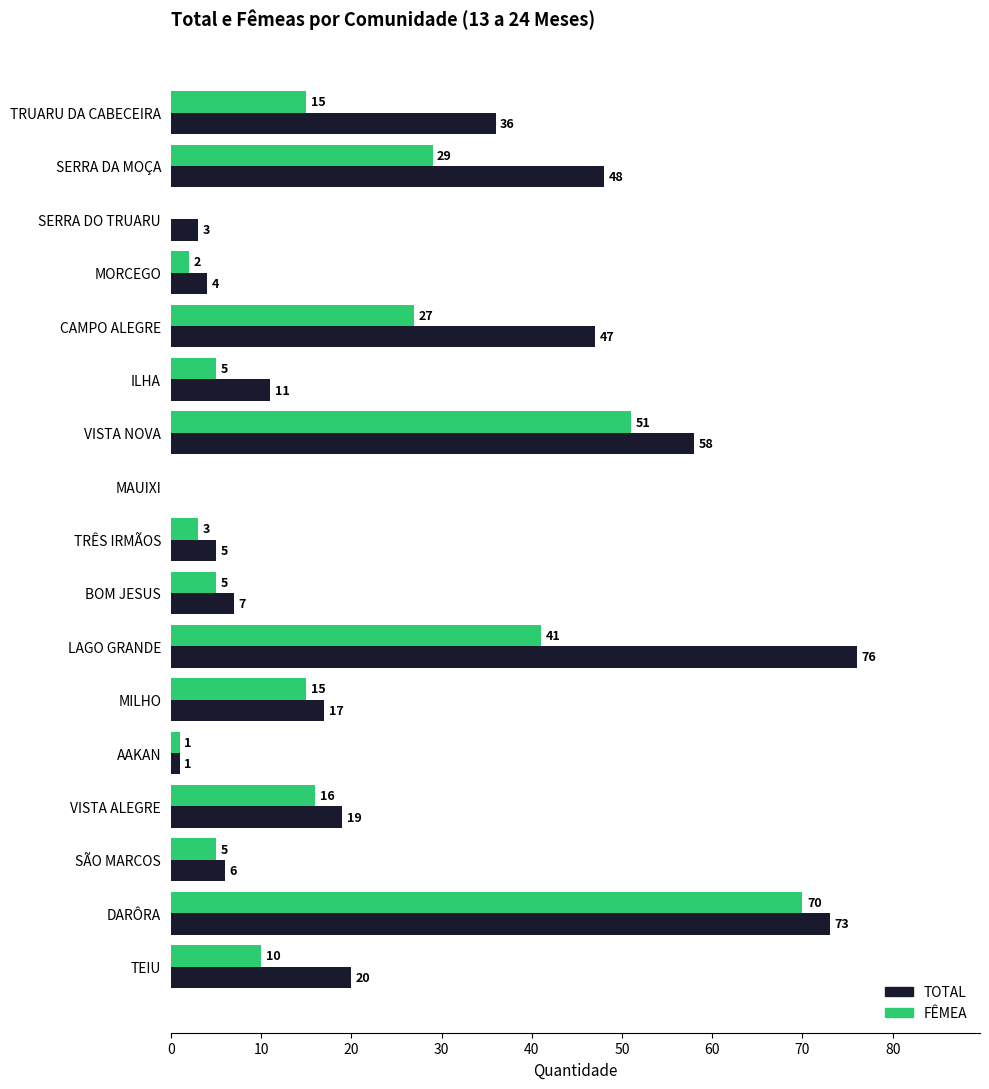

What is the average value of the FÊMEA series?

17